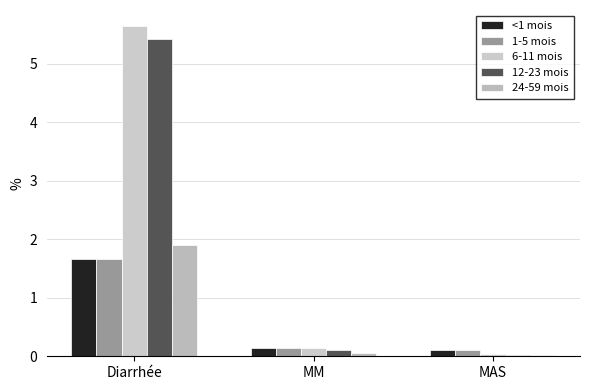

Rank the categories by 1-5 mois value from highest to lowest.

Diarrhée, MM, MAS